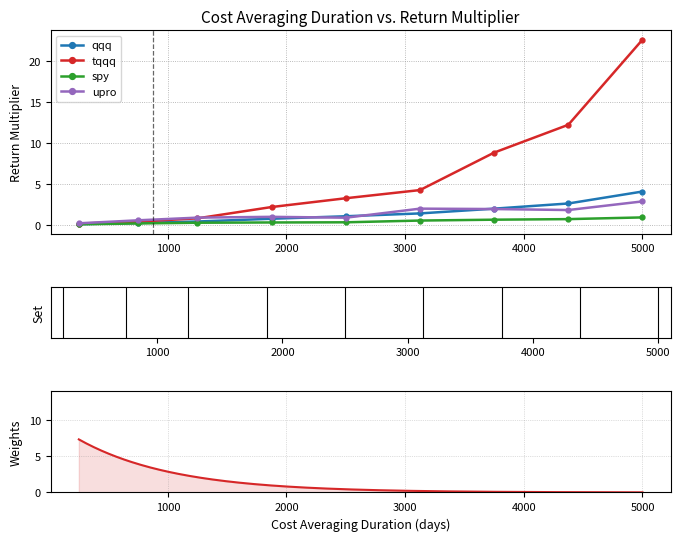

True or false: qqq has more than 2 points higher than both neighbors.

False